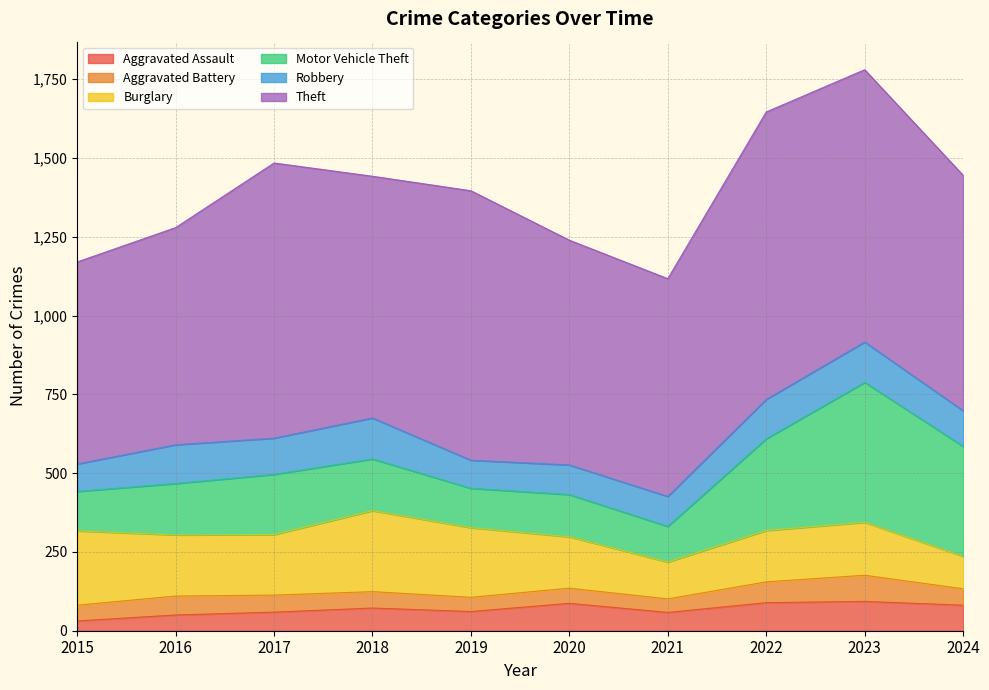

True or false: Aggravated Assault and Theft cross at least once.

False